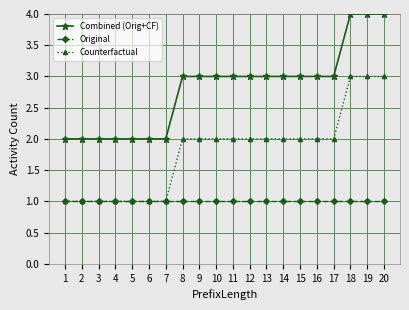

What is the total value across all series at 16?

6